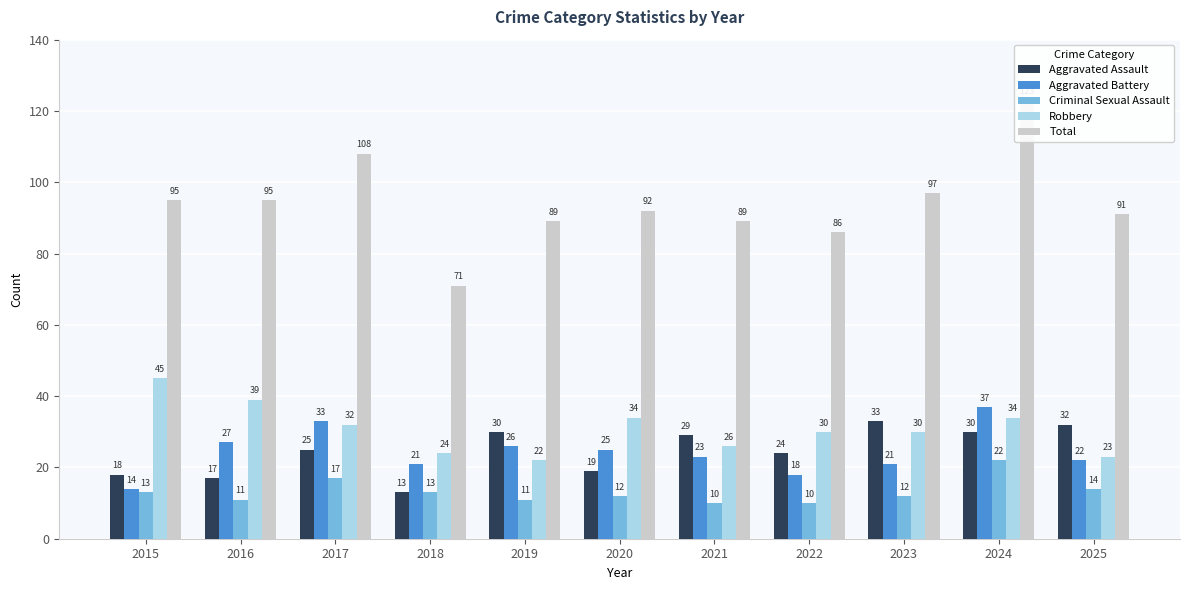

How many values in the Aggravated Assault series are below 25?

5